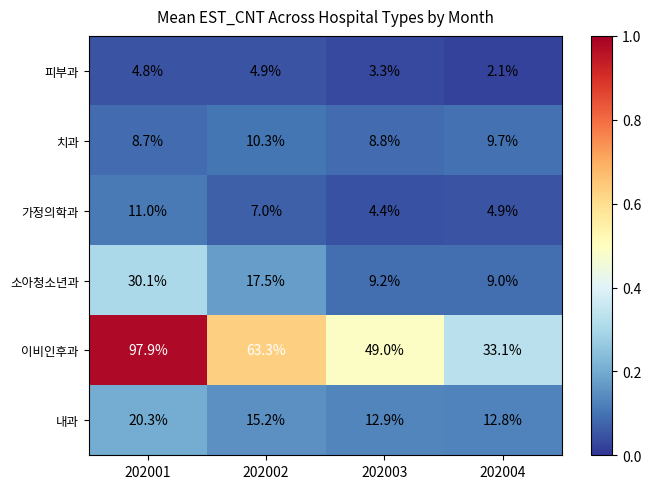

True or false: 내과 has a value of 13.5 at 202001.

False